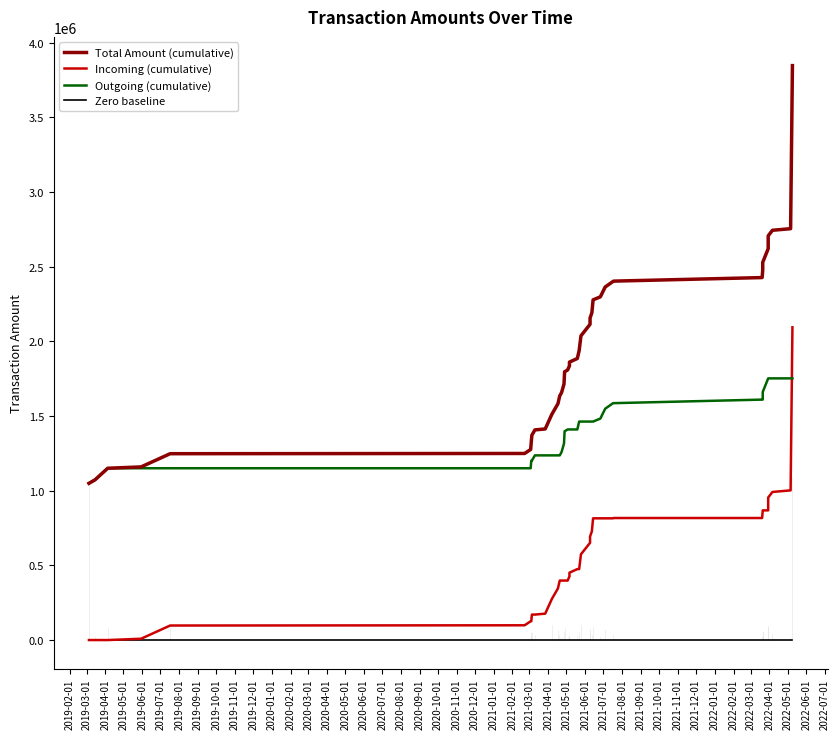

What is the maximum value shown in the chart?

3846976